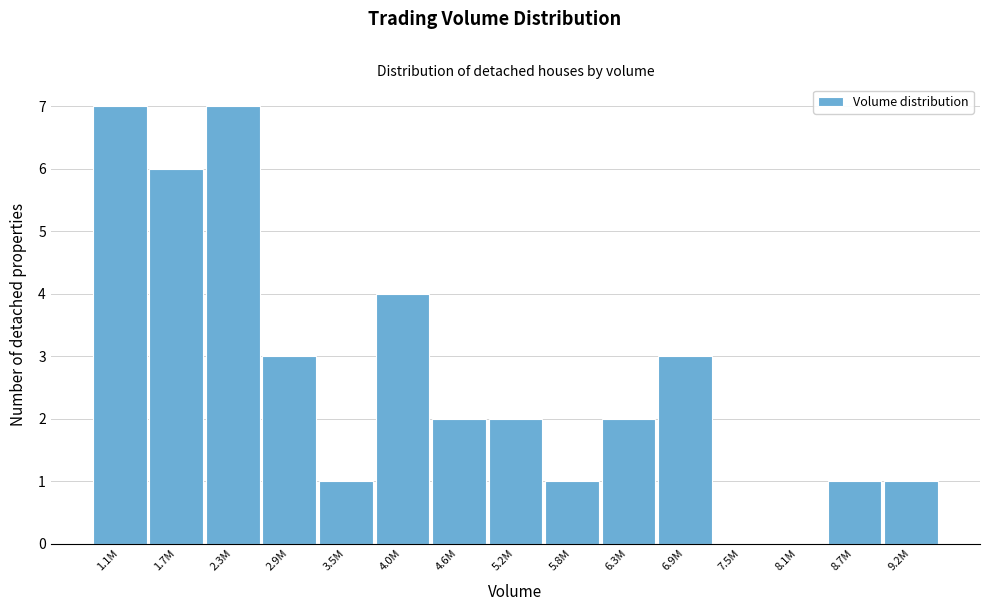

Reading left to right, what are all the values shown in this chart?

1.1M=7	1.7M=6	2.3M=7	2.9M=3	3.5M=1	4.0M=4	4.6M=2	5.2M=2	5.8M=1	6.3M=2	6.9M=3	7.5M=0	8.1M=0	8.7M=1	9.2M=1